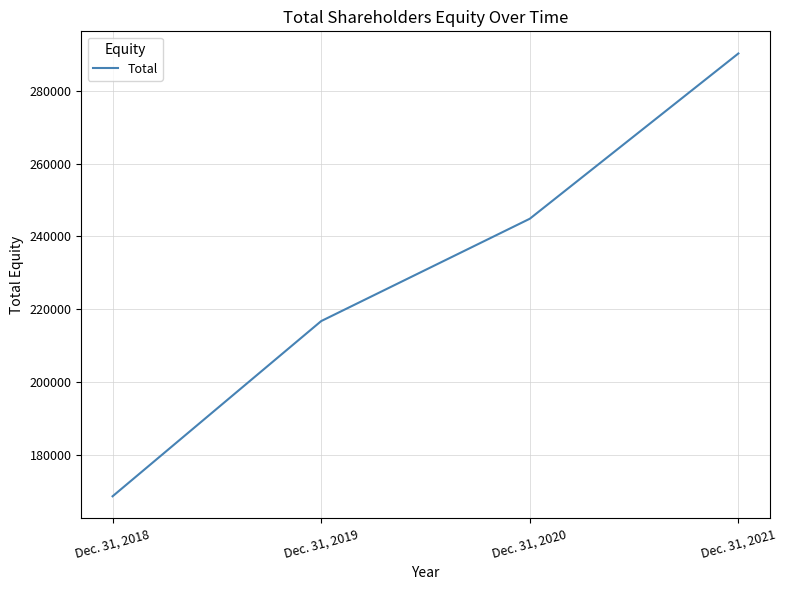

Where is the data nearest to the value 229415?

Dec. 31, 2019